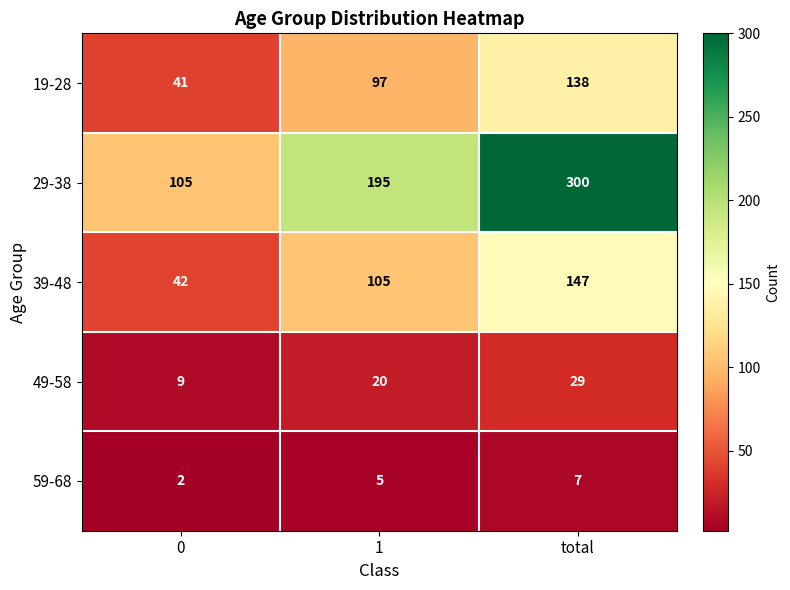

What is the average value of the 49-58 series?

19